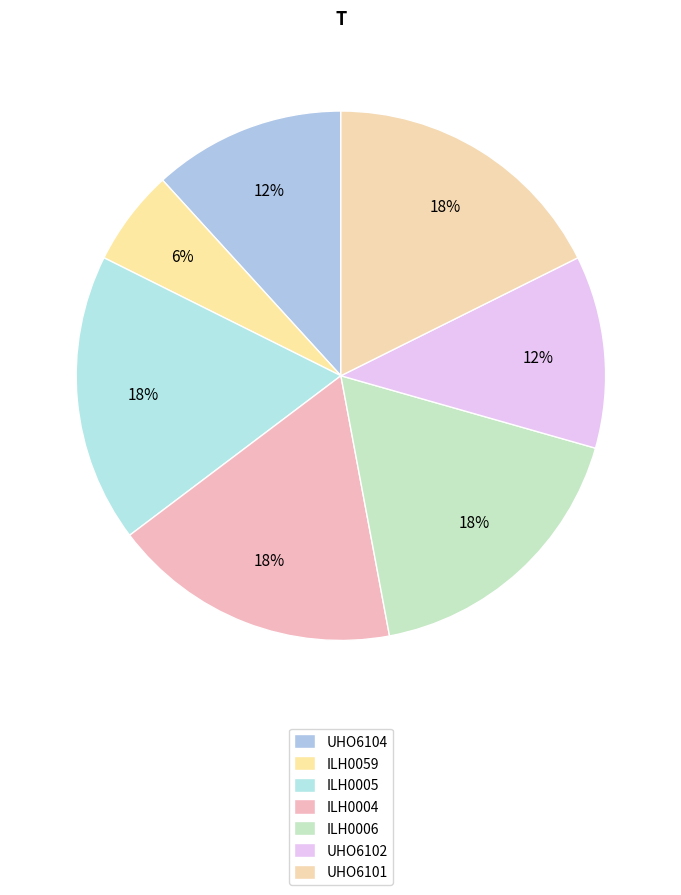

How many slices are in this pie chart?

7